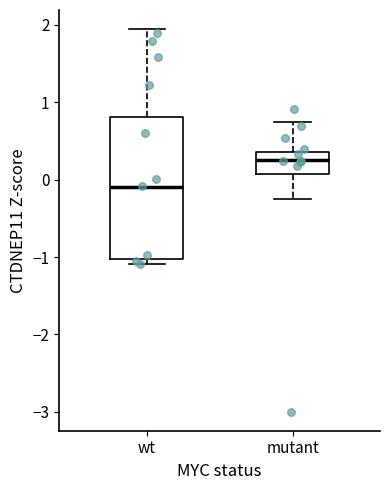

Comparing the boxes themselves (not the whiskers), which one is the tallest?

wt